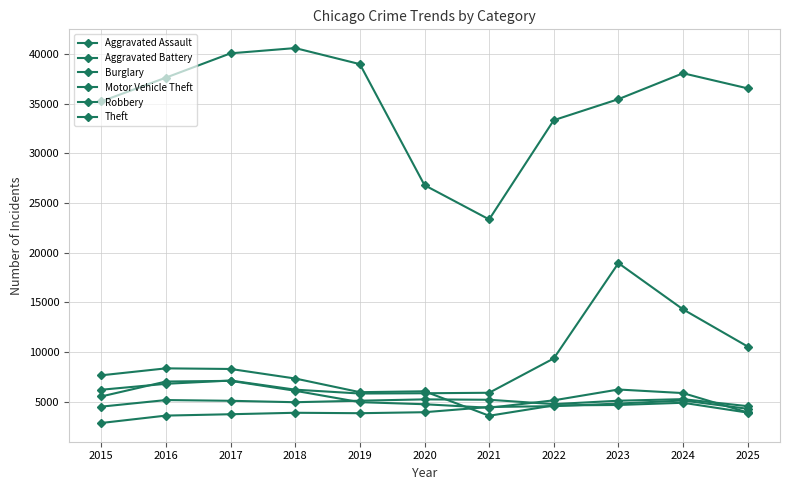

How many lines are shown in the chart?

6